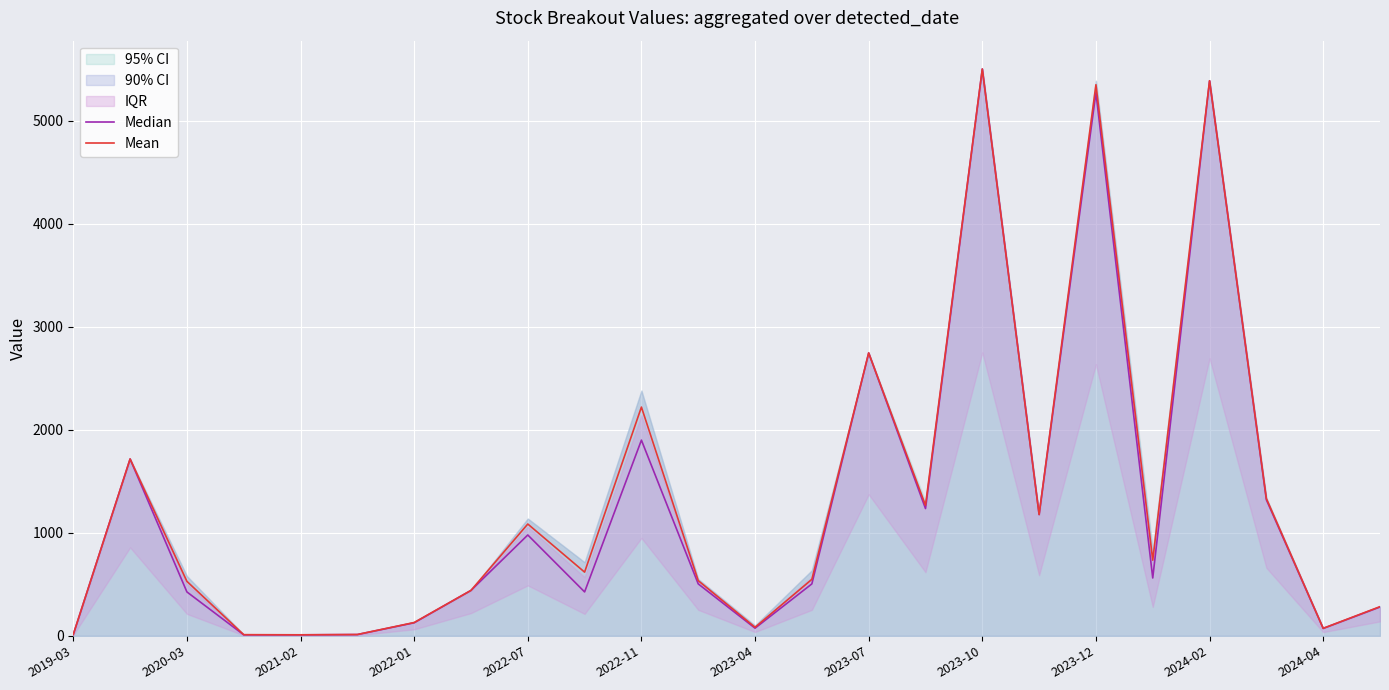

What is the total value across all series at 2019-03?

26.2